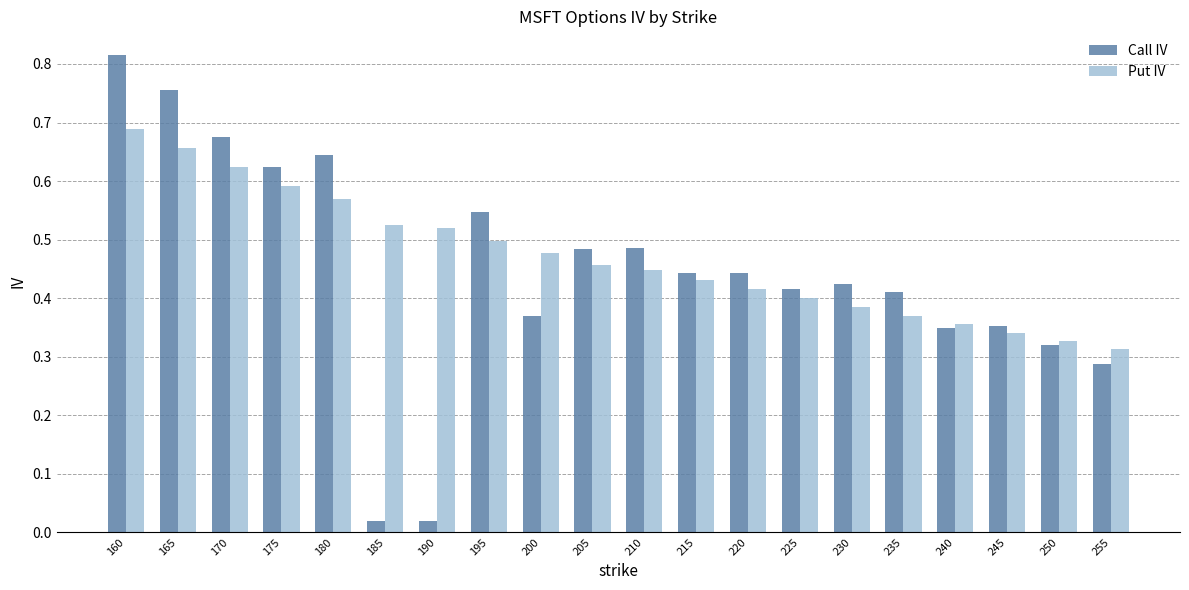

List the series in order of their overall mean, highest first.

Put IV, Call IV